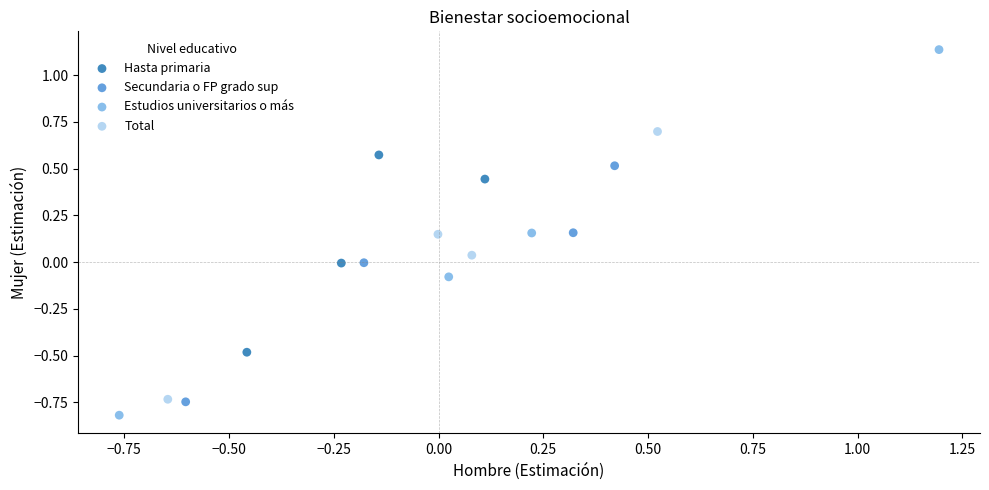

What are all the series names shown in the legend?

Hasta primaria, Secundaria o FP grado sup, Estudios universitarios o más, Total